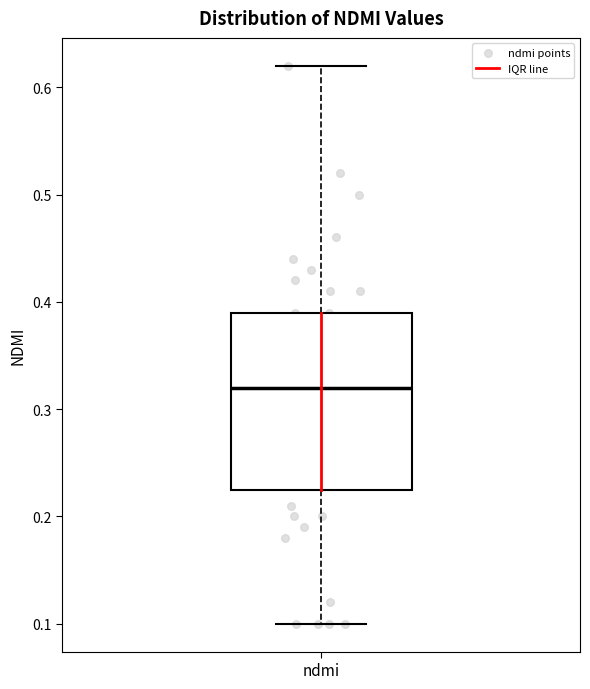

Read this box plot against the y-axis: the position of the median line, the range covered by the box, and the ends of both whiskers. The values are not printed on the chart, so give them approximately, as read against the axis.

median 0.32, box 0.23 to 0.39, whiskers 0.10 to 0.62